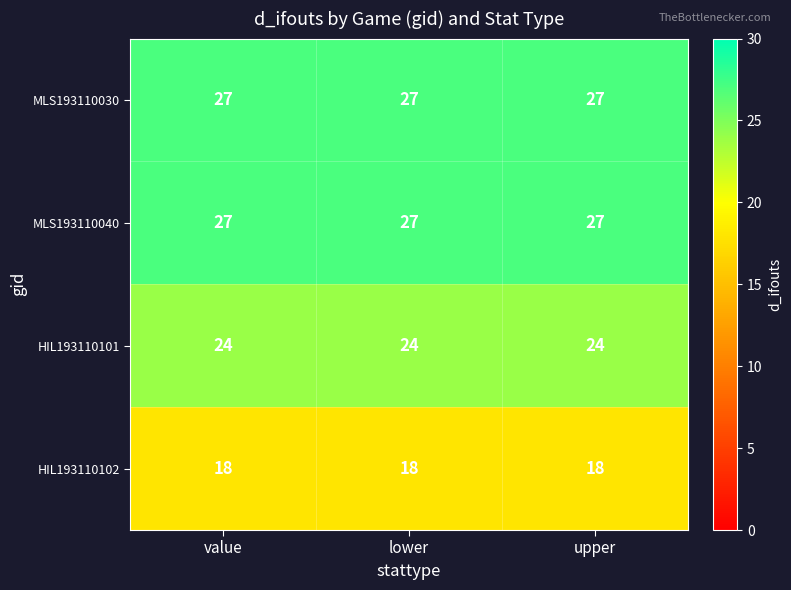

What is the spread (max minus min) of values at lower?

9